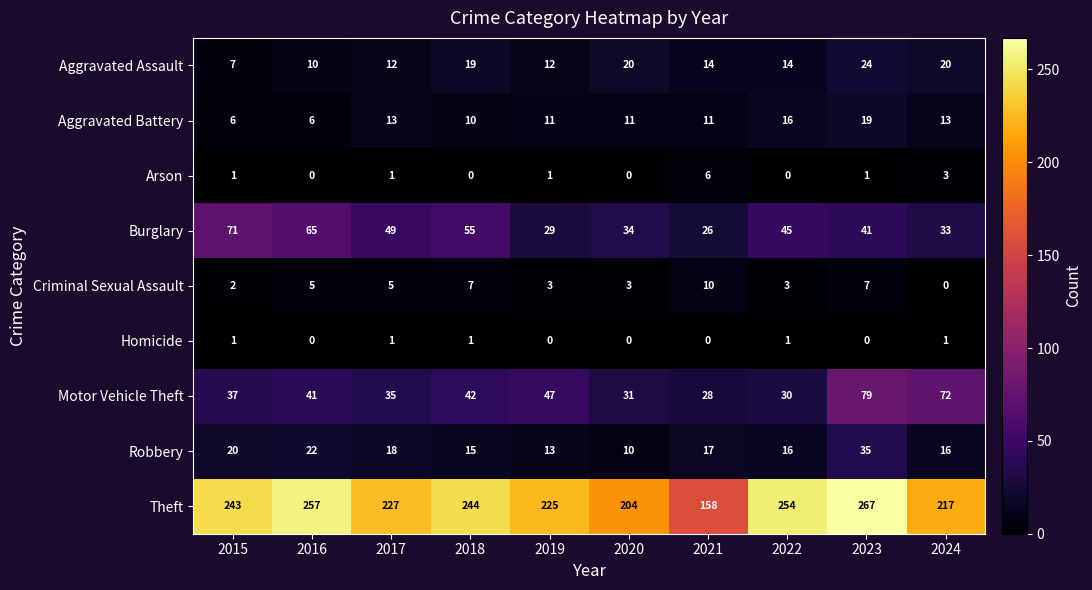

What is the difference between the maximum and minimum values in the Theft series?

109